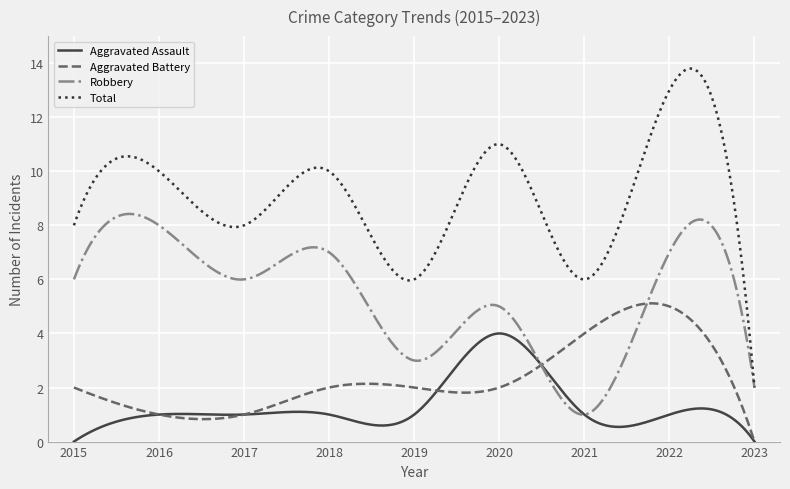

Which series has the largest total across all categories?

Total